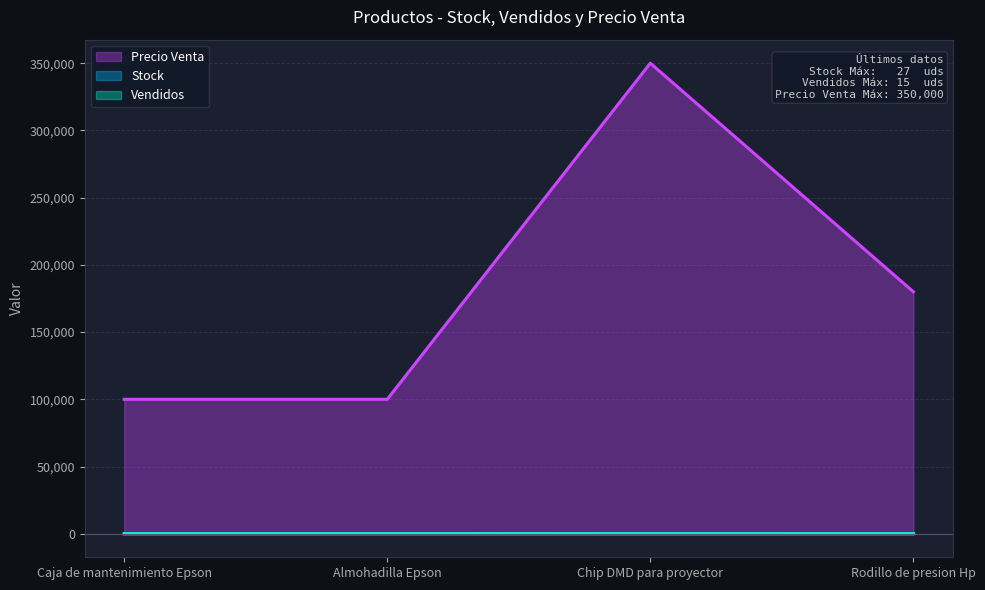

What is the value of the Precio Venta point at the 4th from the left?

180000